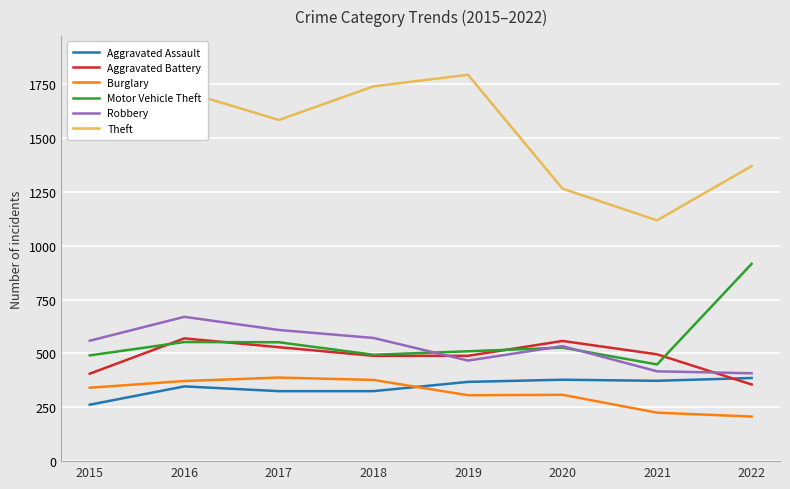

At how many categories does at least one series exceed 612?

8